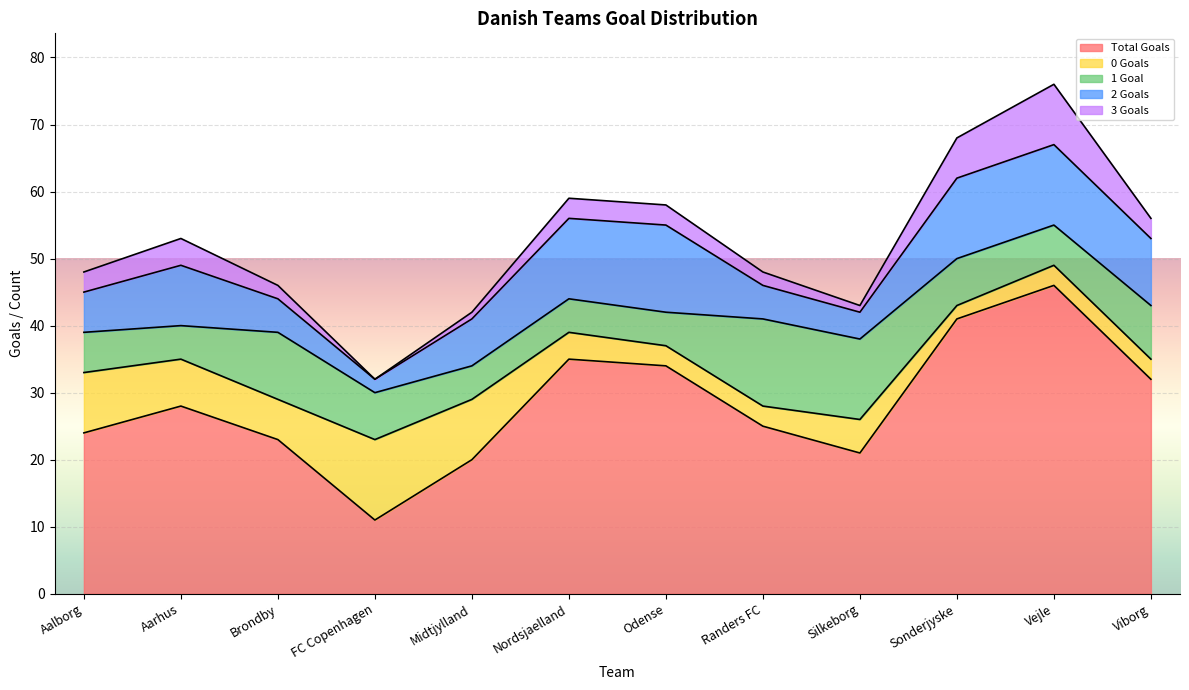

At how many categories does at least one series exceed 5?

12